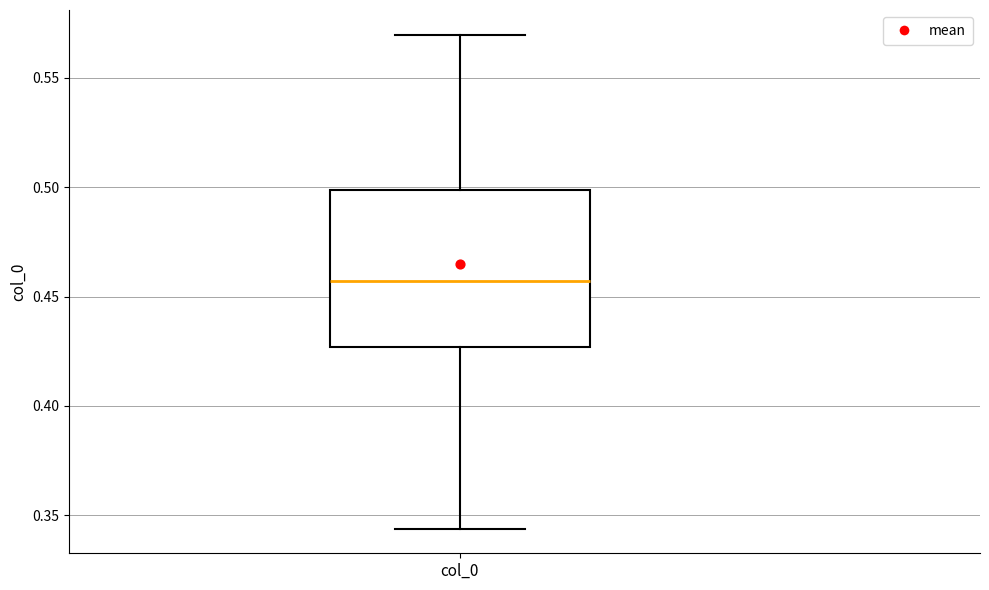

Where does the lower whisker of the box for col_0 end on the y-axis? The values are not printed on the chart, so give them approximately, as read against the axis.

0.345